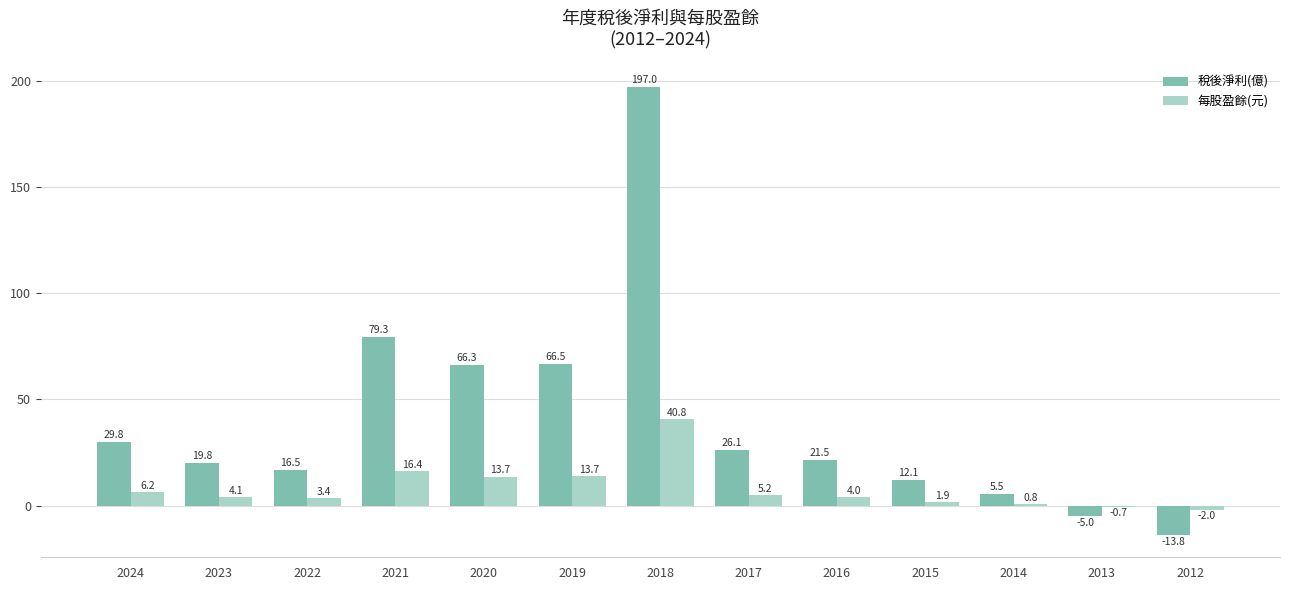

The value of 稅後淨利(億) at 2023 is 19.8. True or false?

True